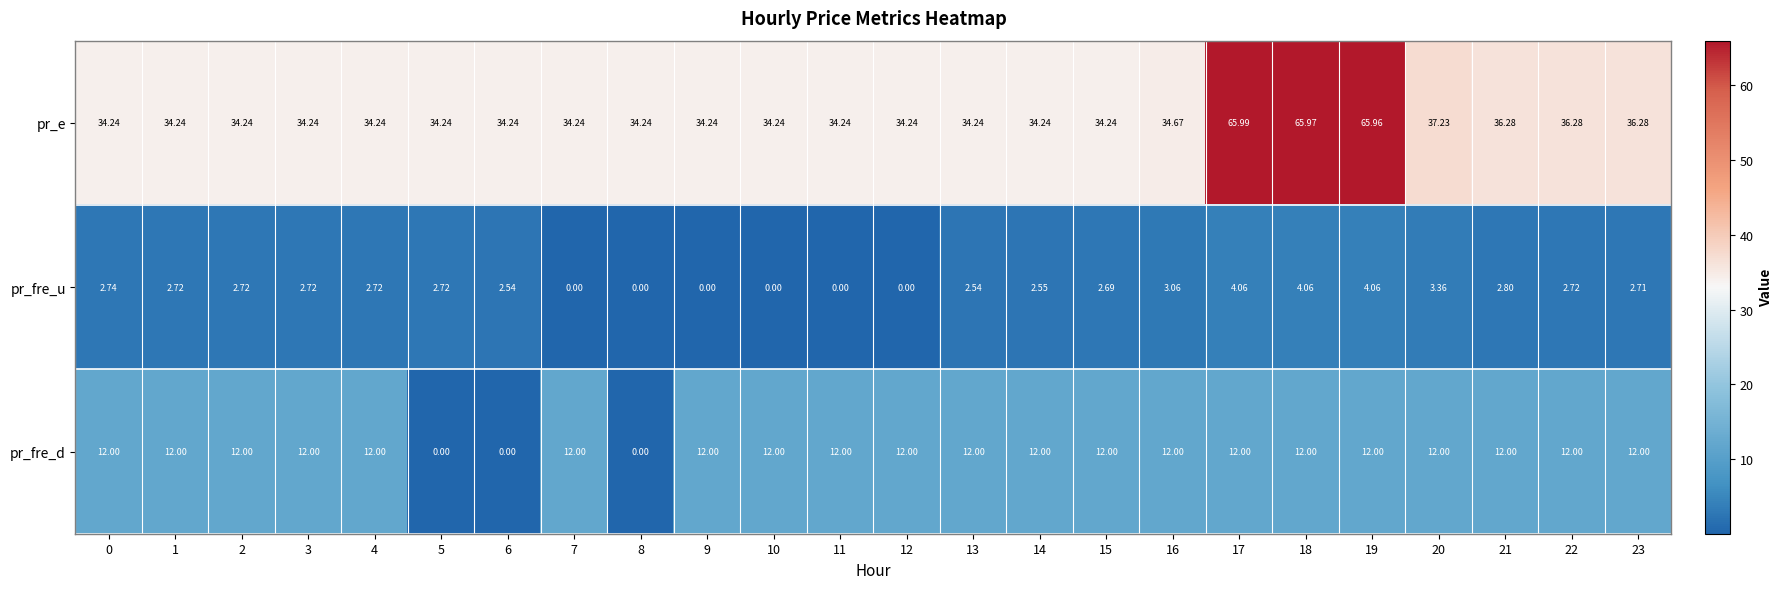

At 10, list the series in order from largest to smallest.

pr_e, pr_fre_d, pr_fre_u